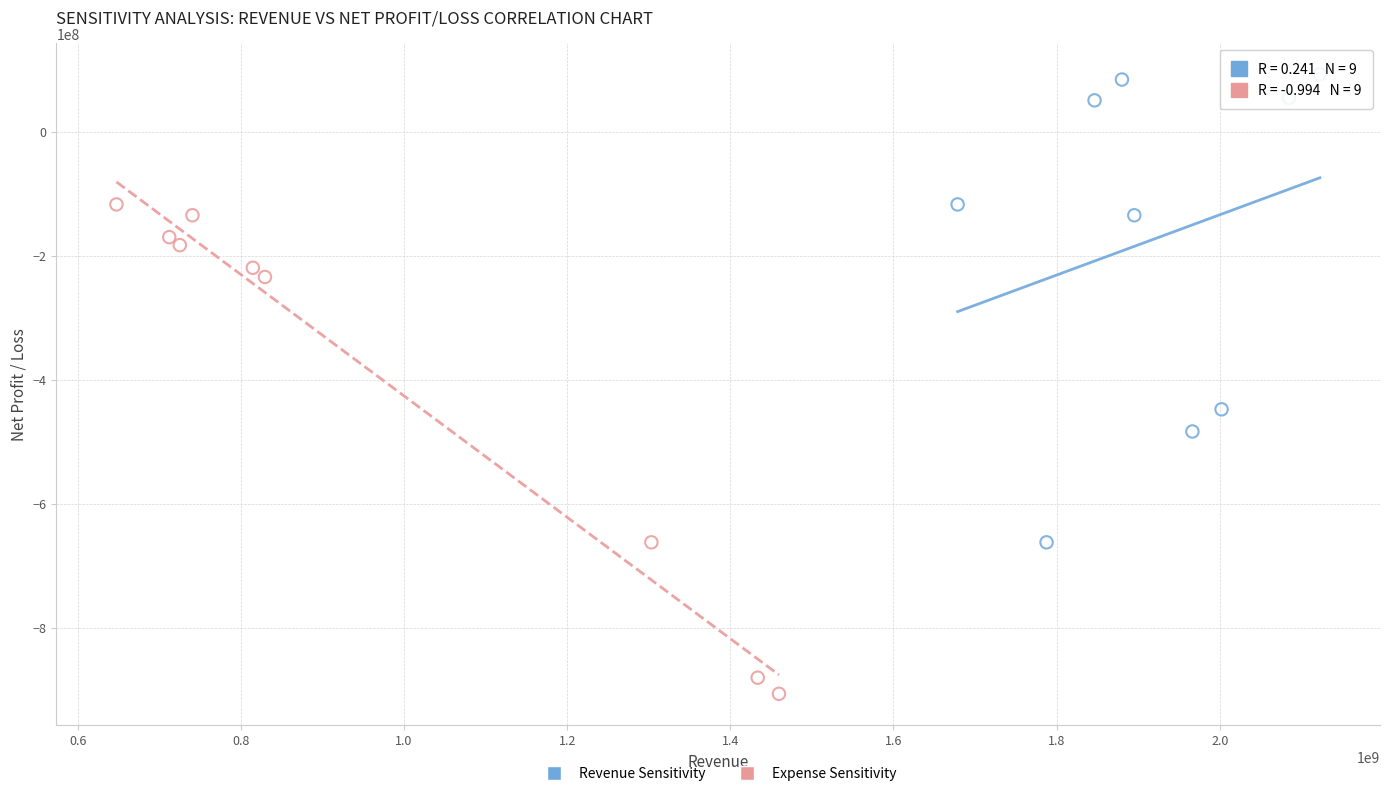

Which series contains the highest Y value?

Revenue Sensitivity